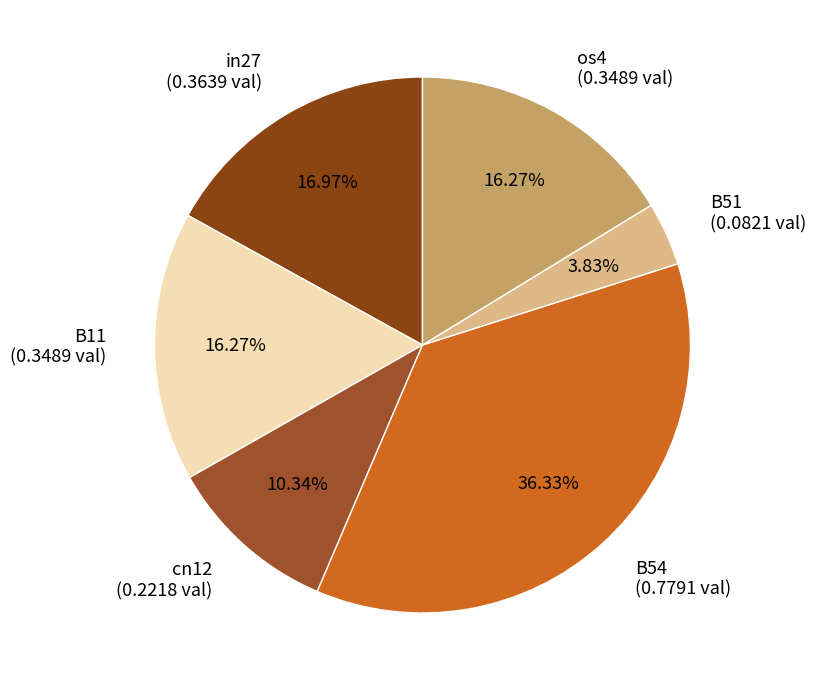

Which slice is the largest?

B54 (0.7791 val)